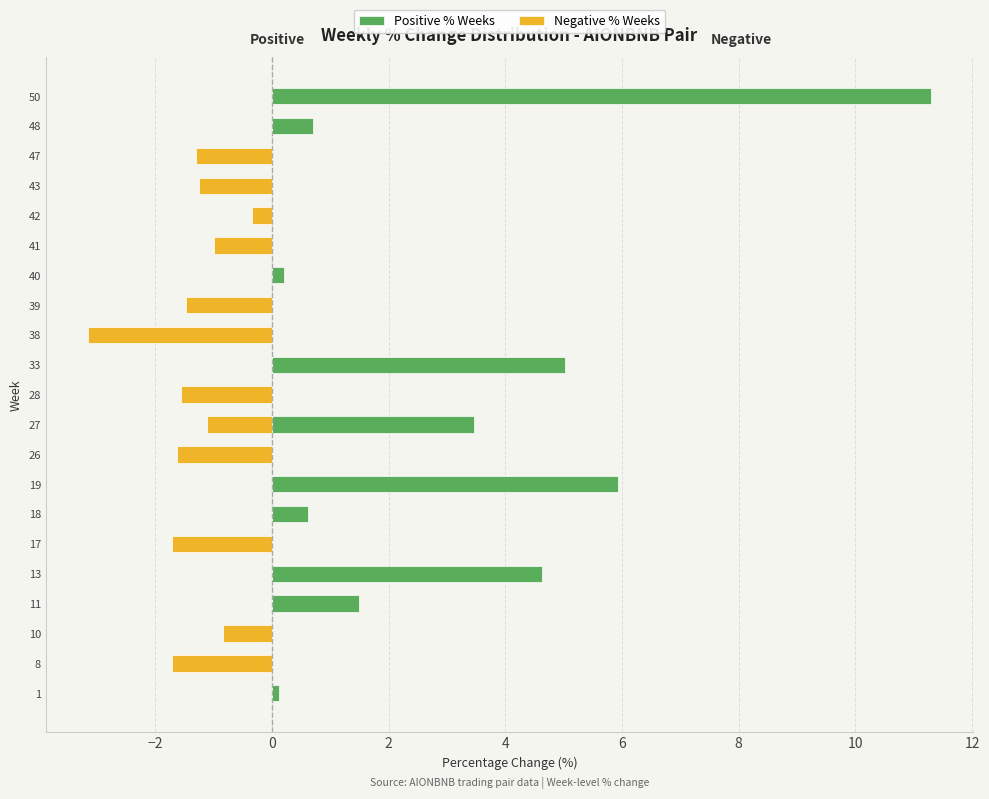

What is the maximum value shown in the chart?

11.3